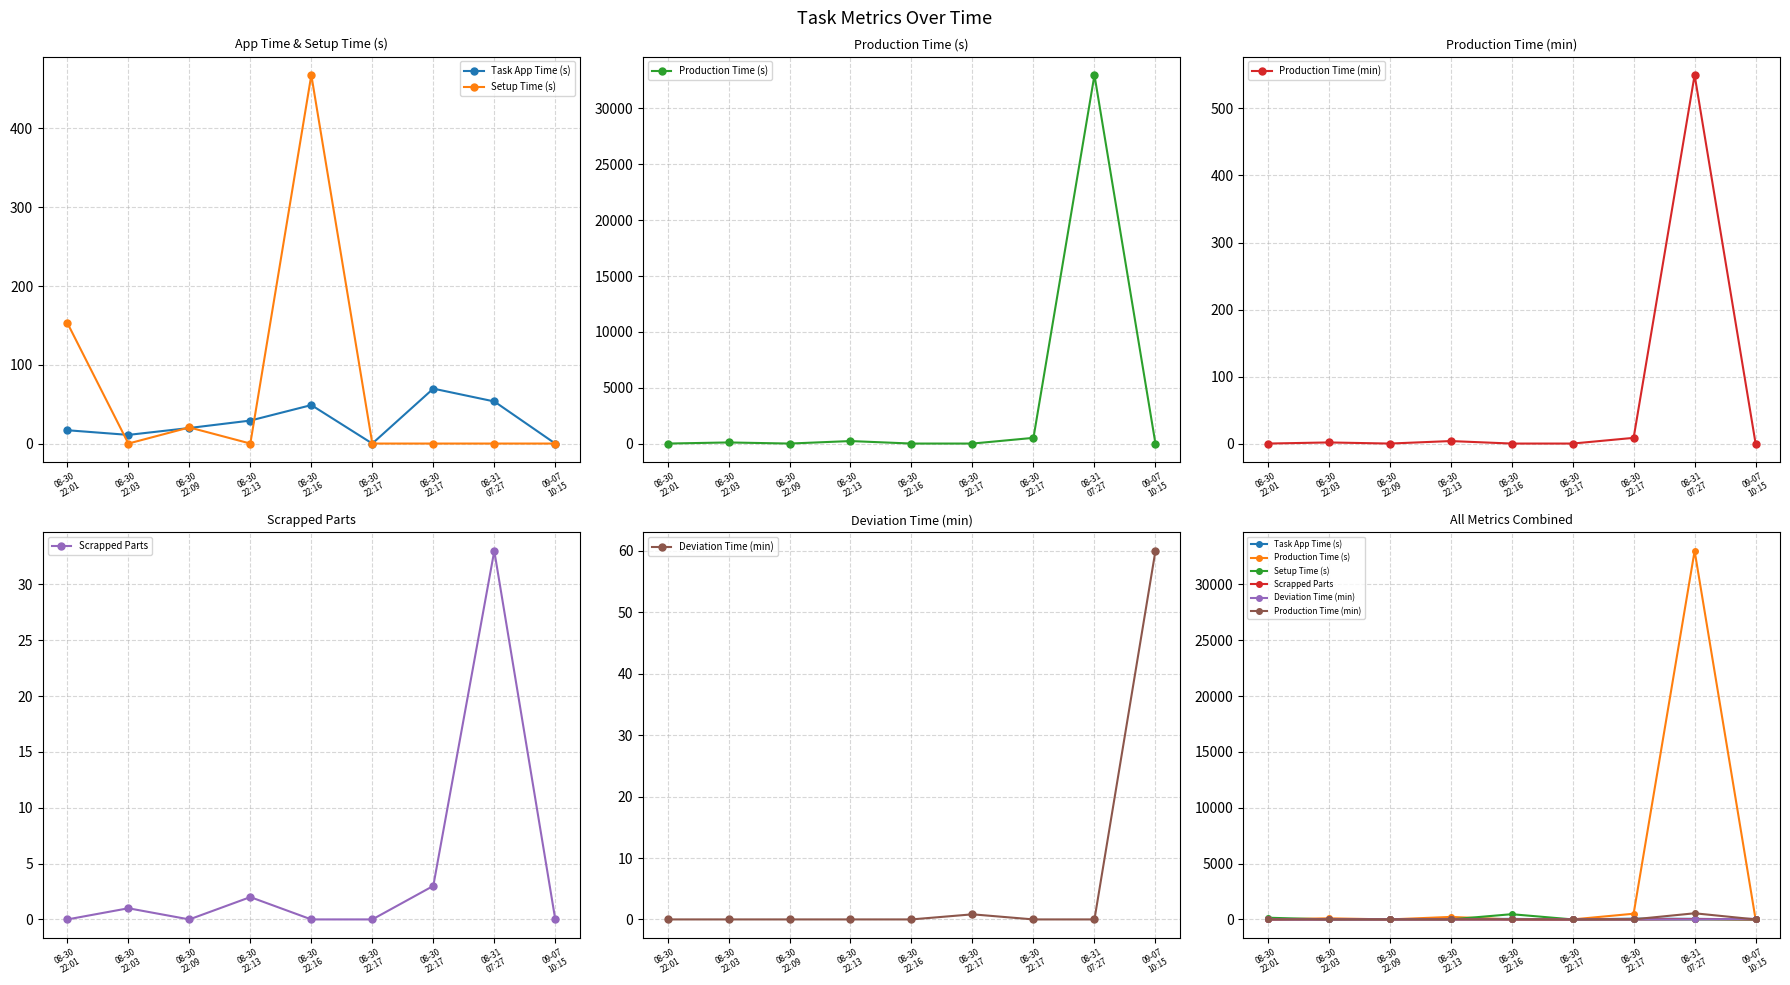

True or false: Task App Time (s) has more than 0 interior local peaks.

True